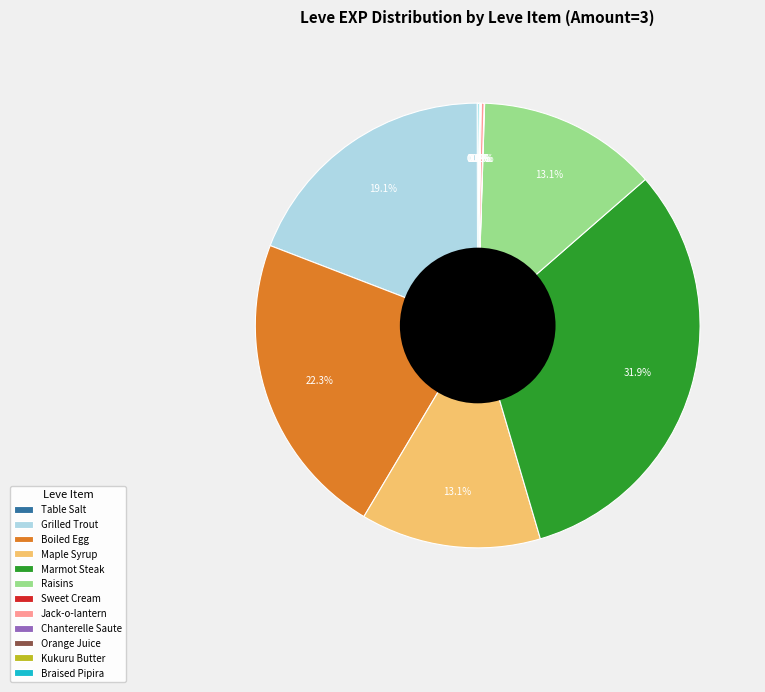

What is the ratio of the value at Maple Syrup to the value at Raisins?

1.0